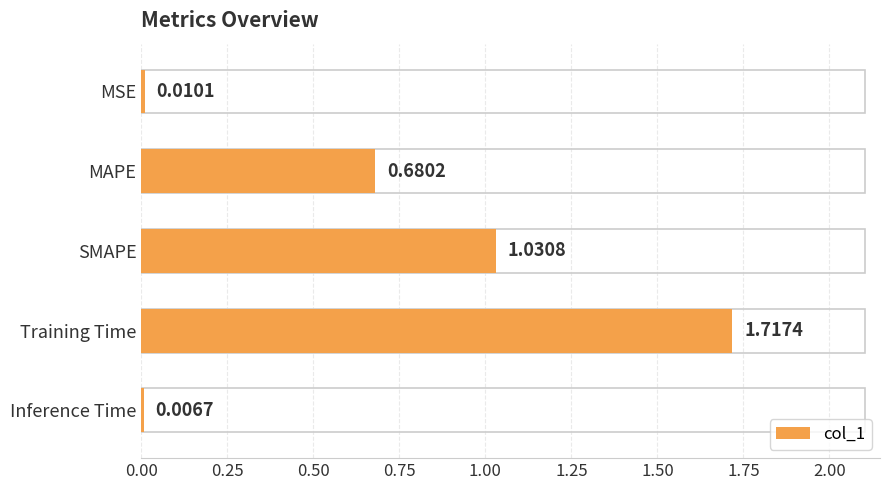

Which label corresponds to the largest value in the chart?

Training Time